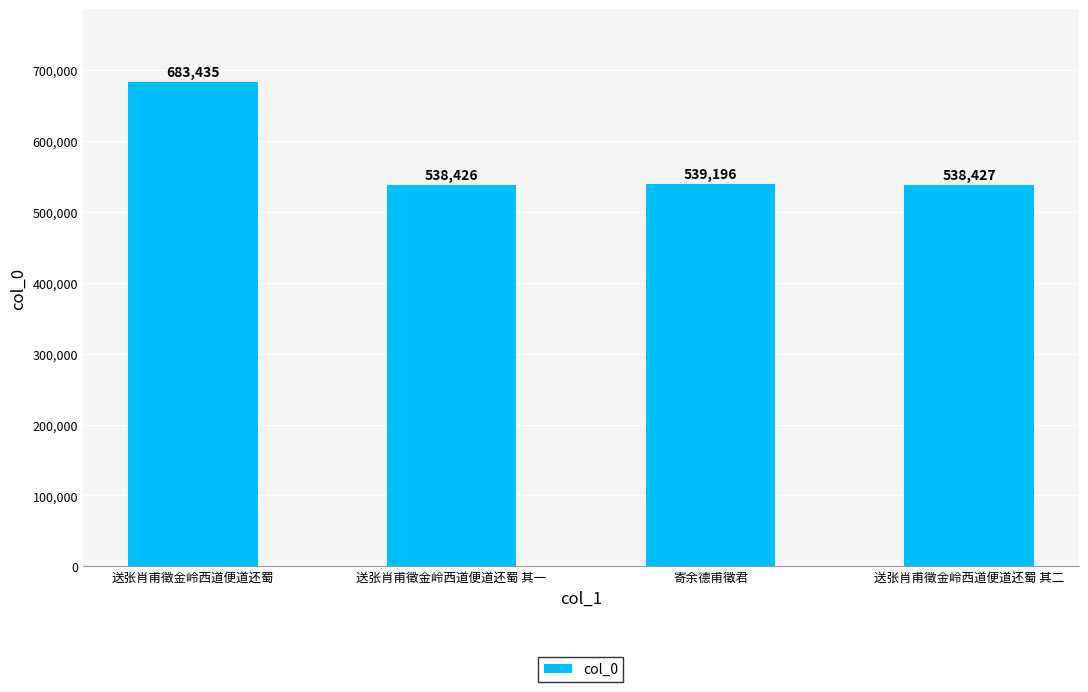

Which label corresponds to the smallest value in the chart?

送张肖甫徵金岭西道便道还蜀 其一